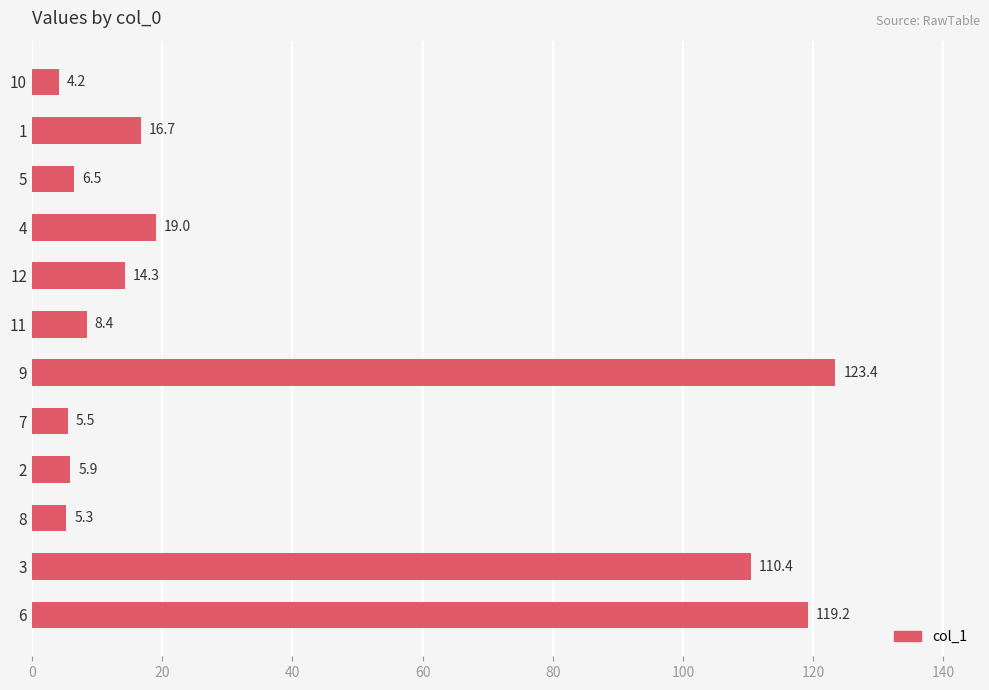

List the labels in order of value, smallest first.

10, 8, 7, 2, 5, 11, 12, 1, 4, 3, 6, 9